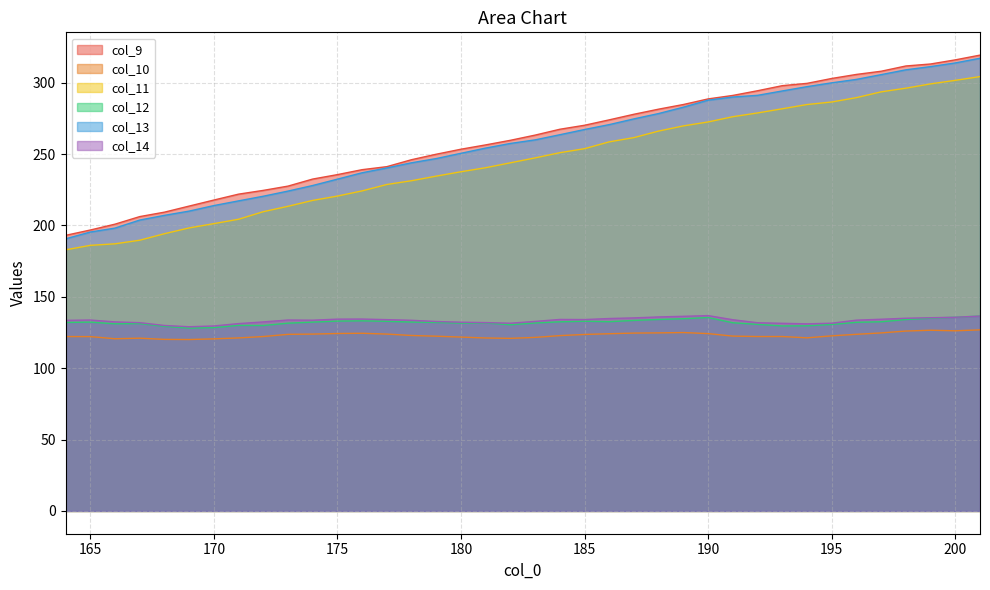

True or false: col_9 and col_13 intersect in this chart.

False